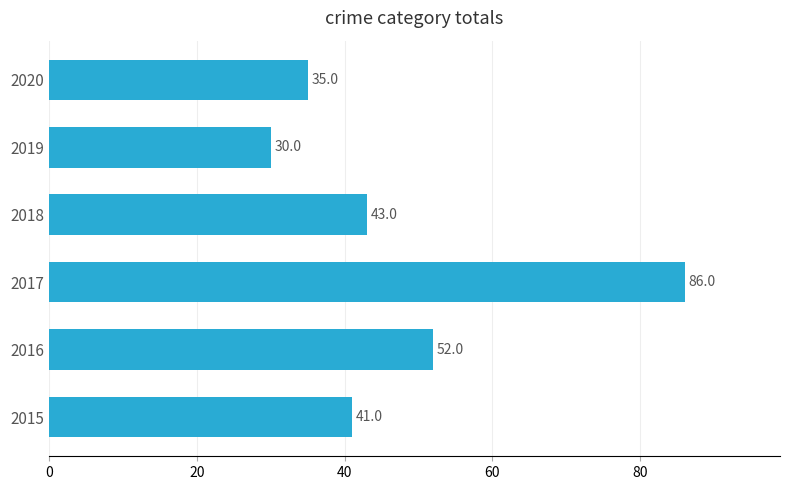

List the labels in order of value, smallest first.

2019, 2020, 2015, 2018, 2016, 2017